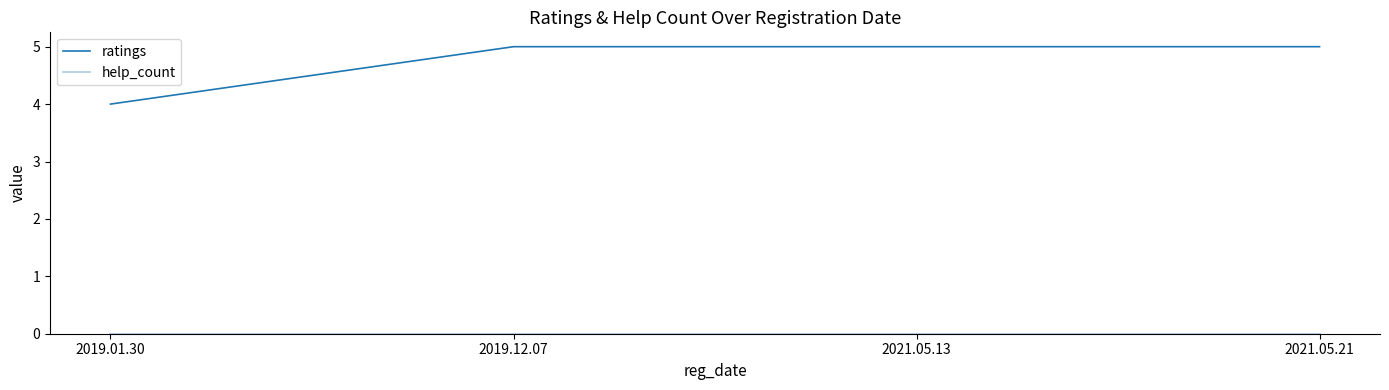

True or false: ratings has more than 2 interior local peaks.

False